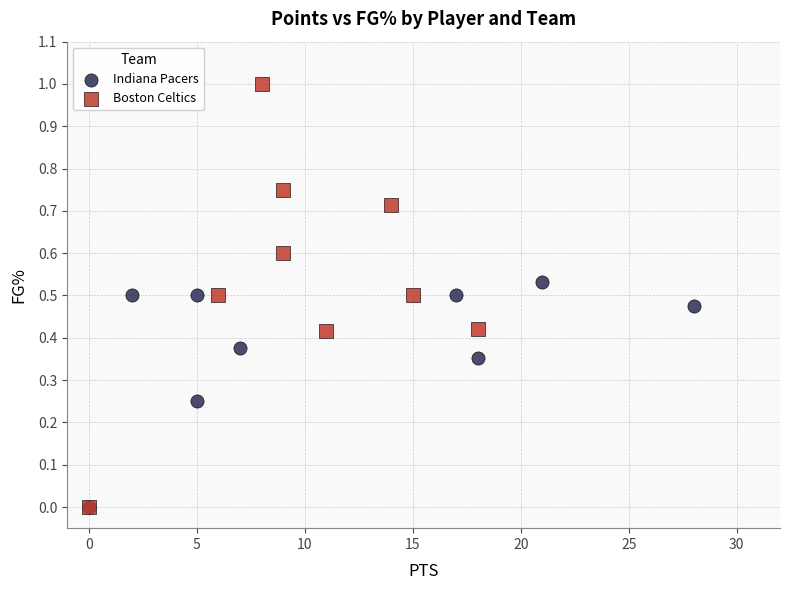

What are all the series names shown in the legend?

Indiana Pacers, Boston Celtics